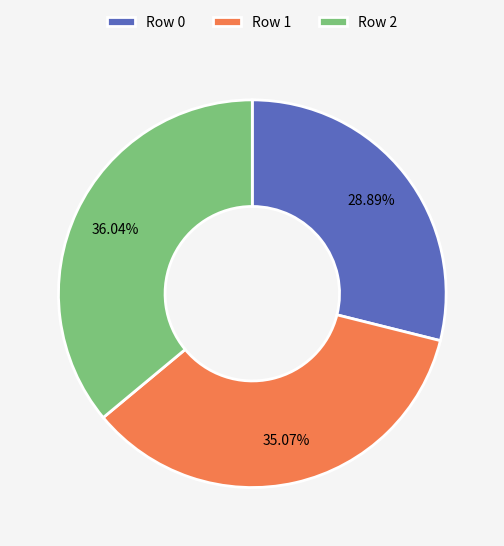

Between Row 1 and Row 2, which is larger?

Row 2